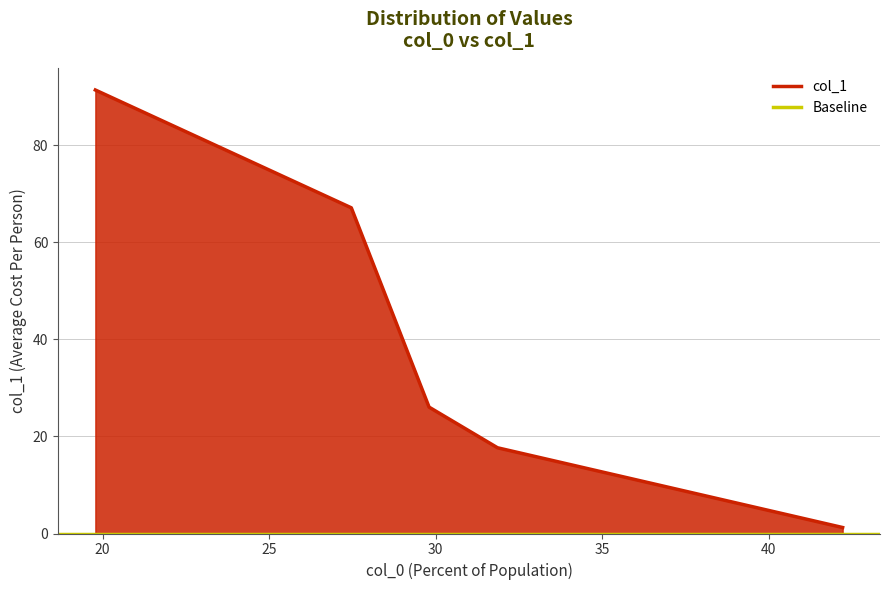

Which has a higher value, 35 or 20?

20